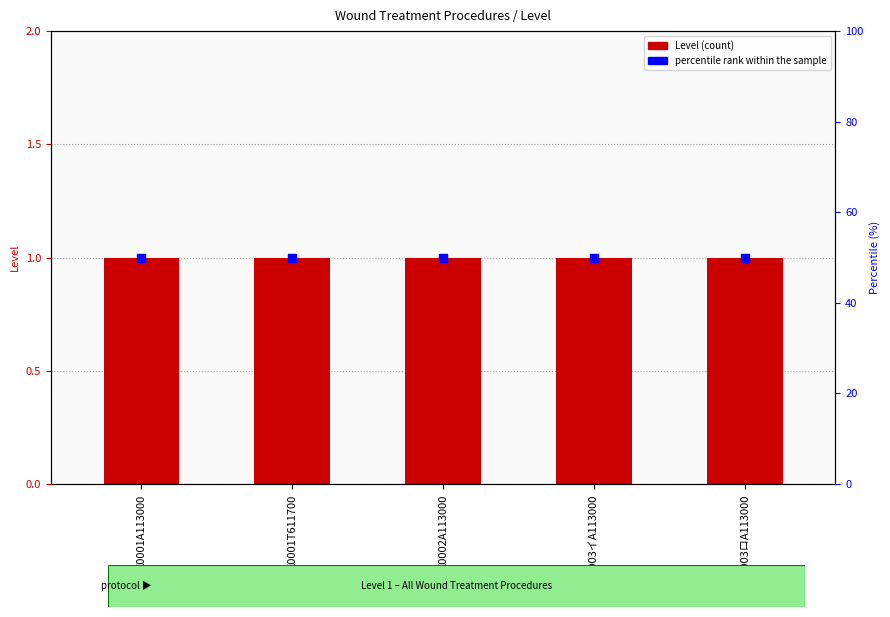

Which series has the widest spread of Y values?

Level